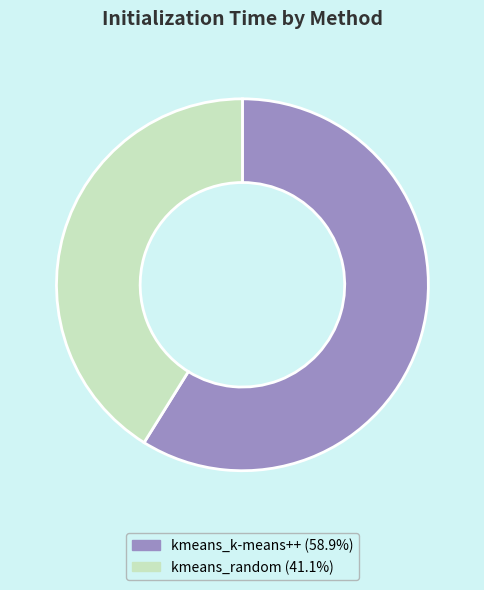

Is there a majority slice in this chart?

Yes